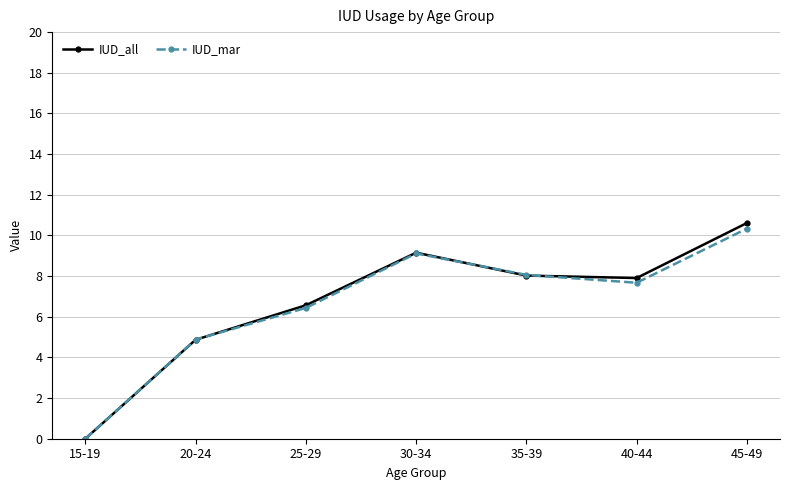

Does the chart have visible grid lines?

Yes